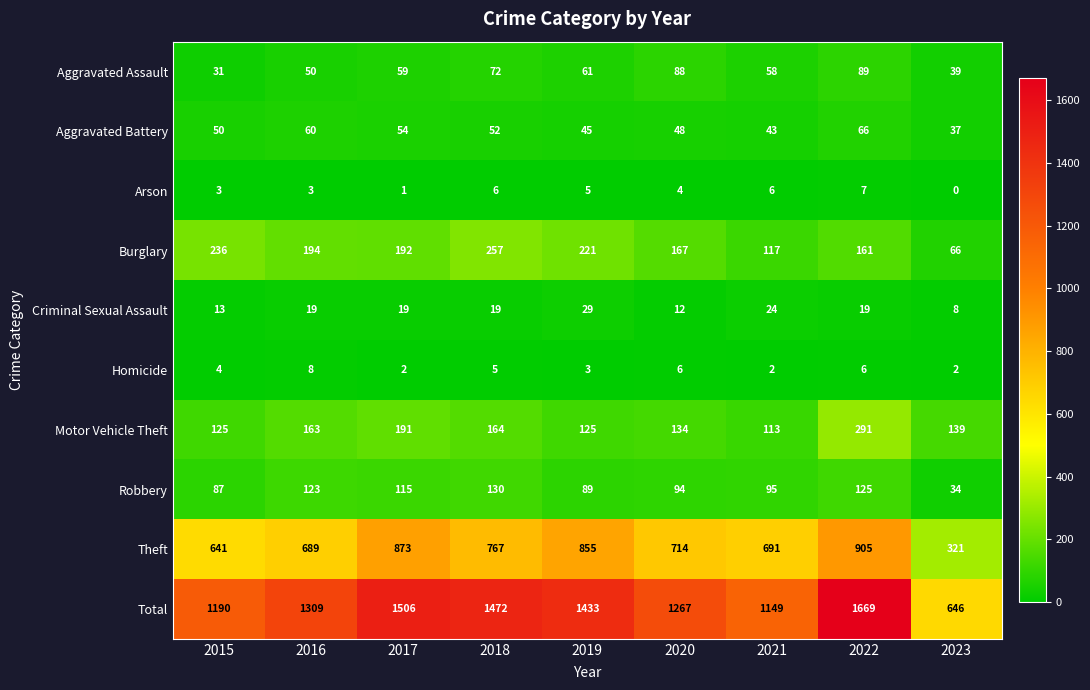

Count the number of data series in this chart.

10